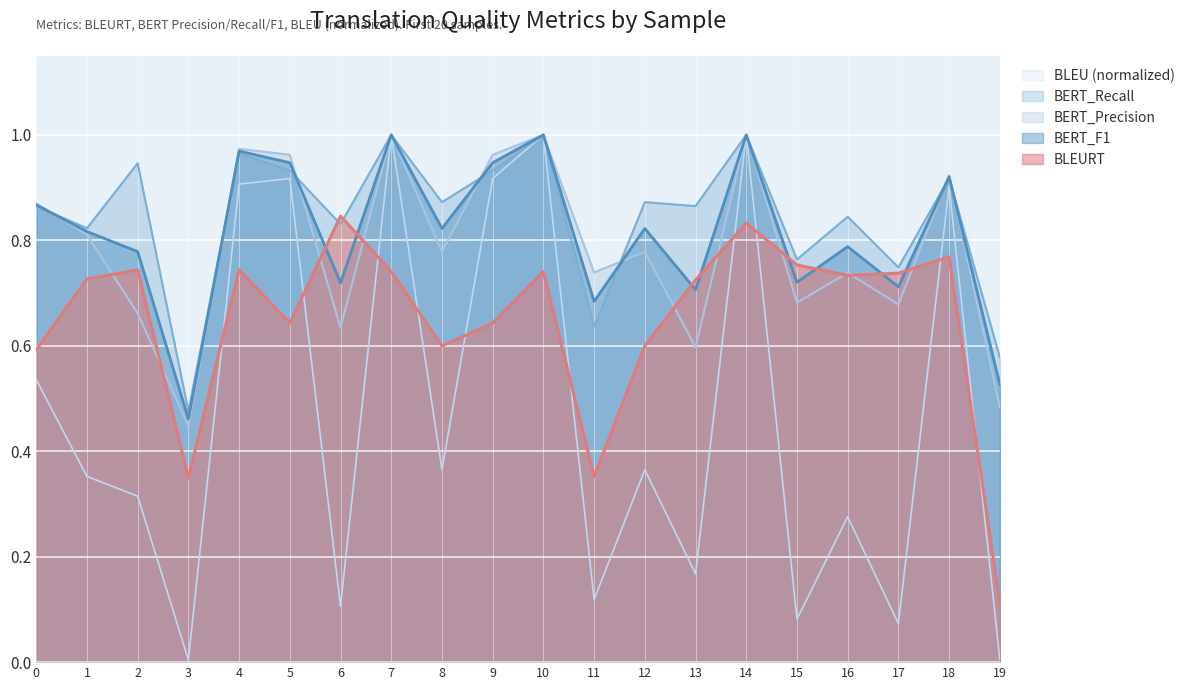

What is the value of the BLEURT point at the 6th from the left?

0.6